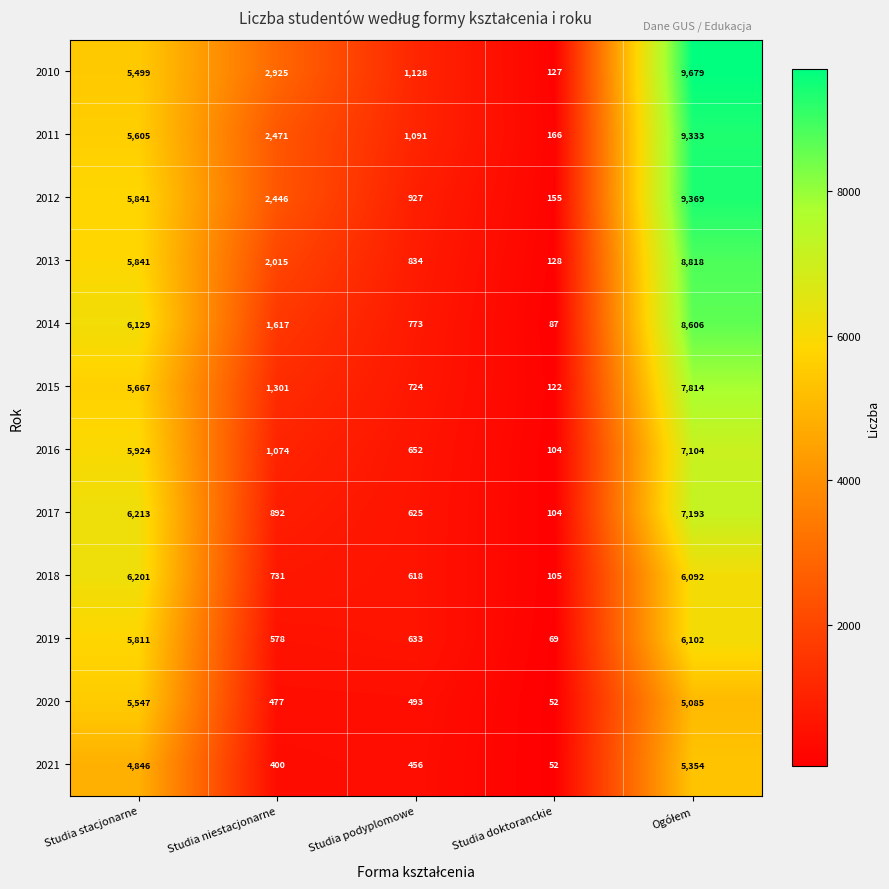

What is the spread (max minus min) of values at Studia niestacjonarne?

2525